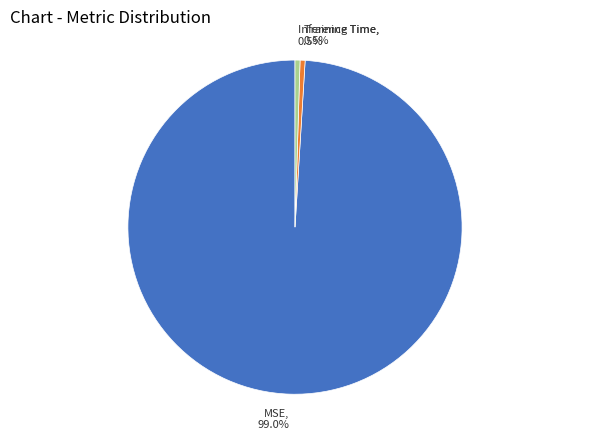

Which has a higher value, MSE, 99.0% or Inference Time, 0.5%?

MSE, 99.0%